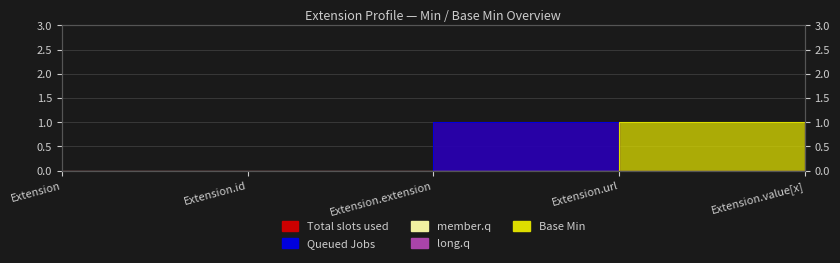

Where do Base Min and Queued Jobs first cross each other?

Extension.extension and Extension.url